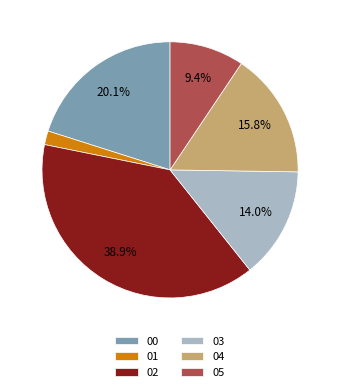

Do 00 and 01 together represent more than half of the pie?

No